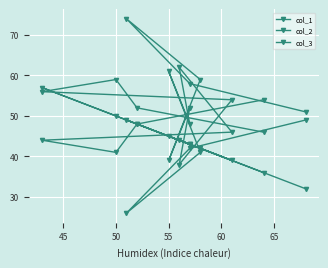

How many values in the col_1 series are below 44?

6